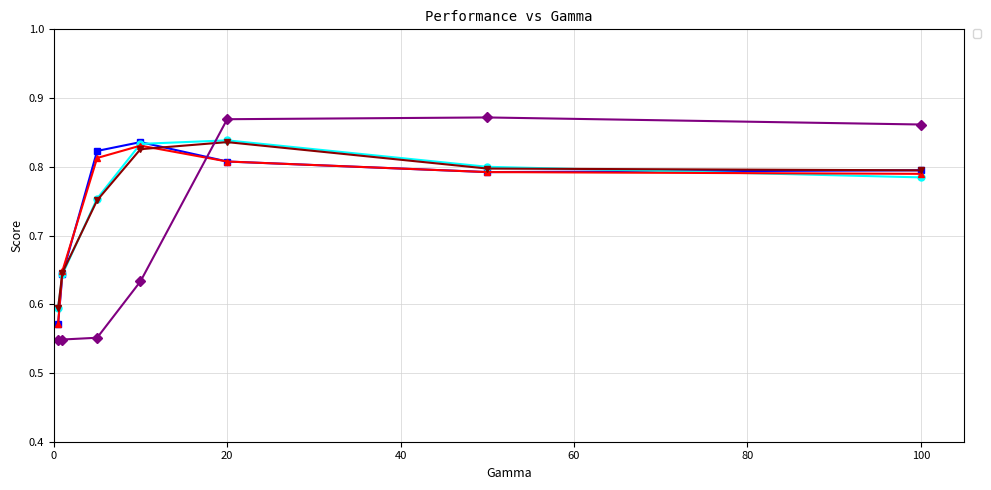

What is the average value of the _+_cosavgFF_LS series?

0.7